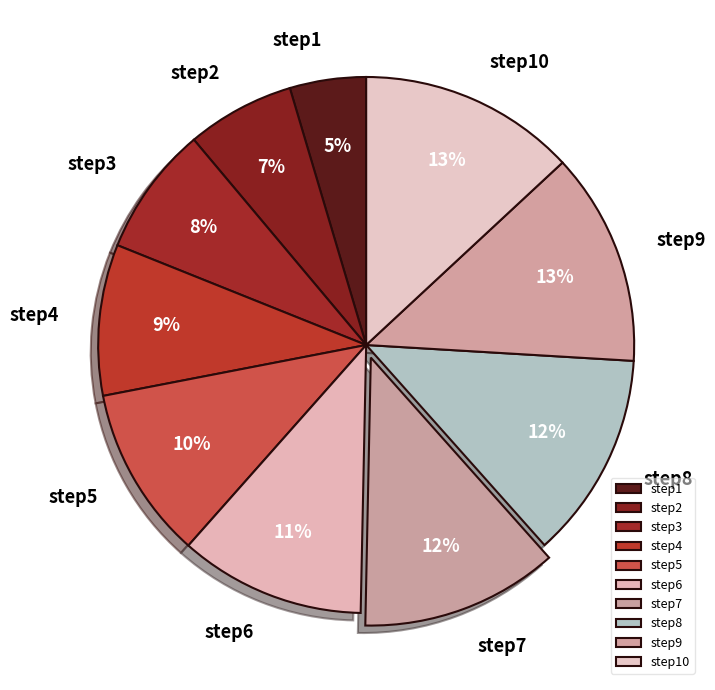

Which category has the smallest portion of the pie?

step1